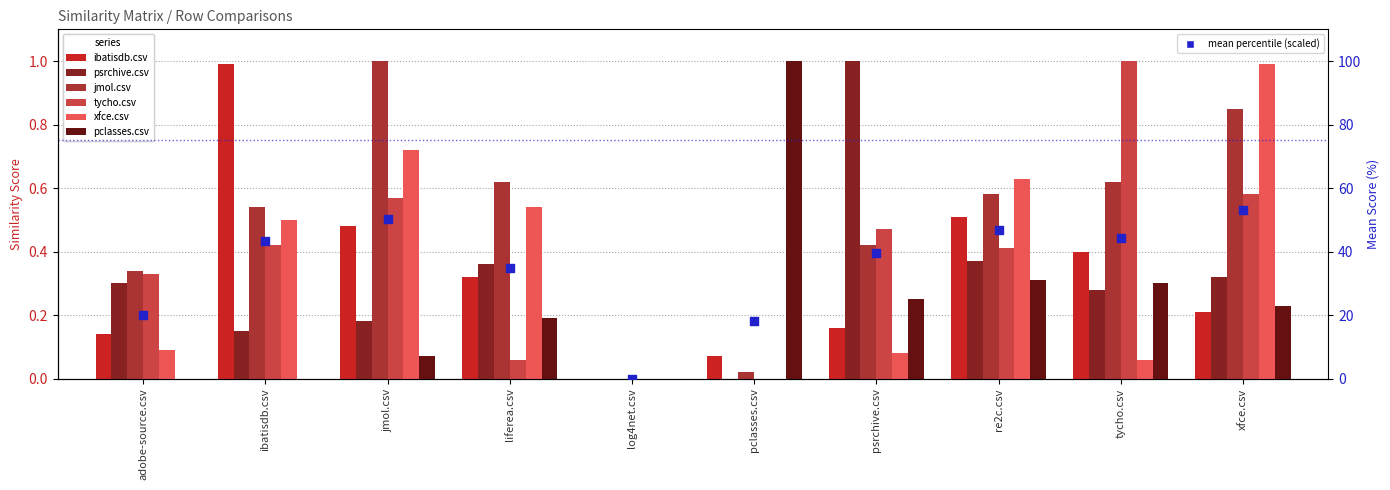

Which series has the largest total across all categories?

jmol.csv